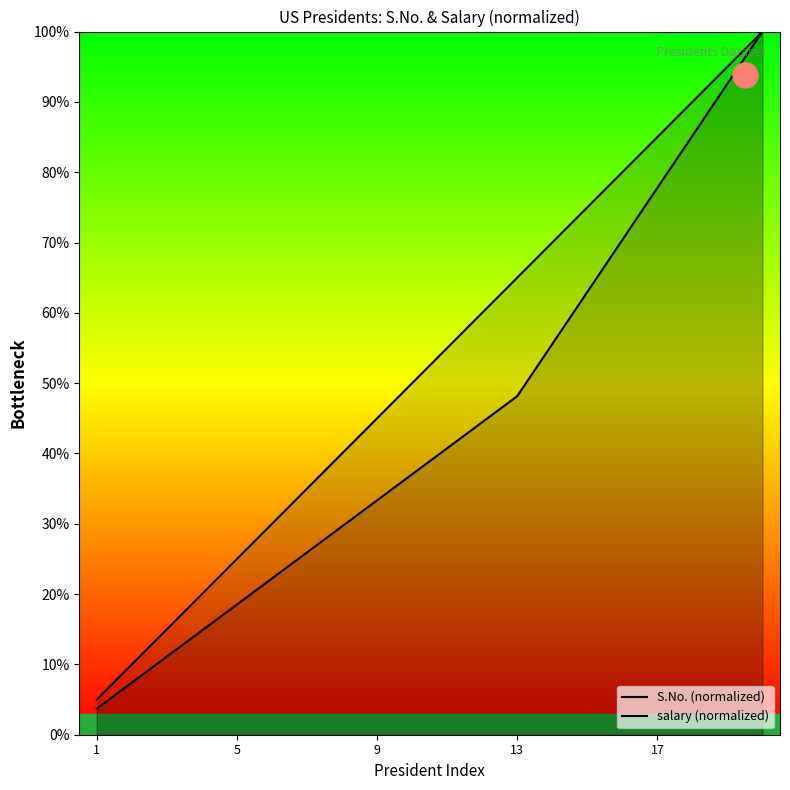

What is the value of the salary (normalized) point at the 7th from the left?

25.9